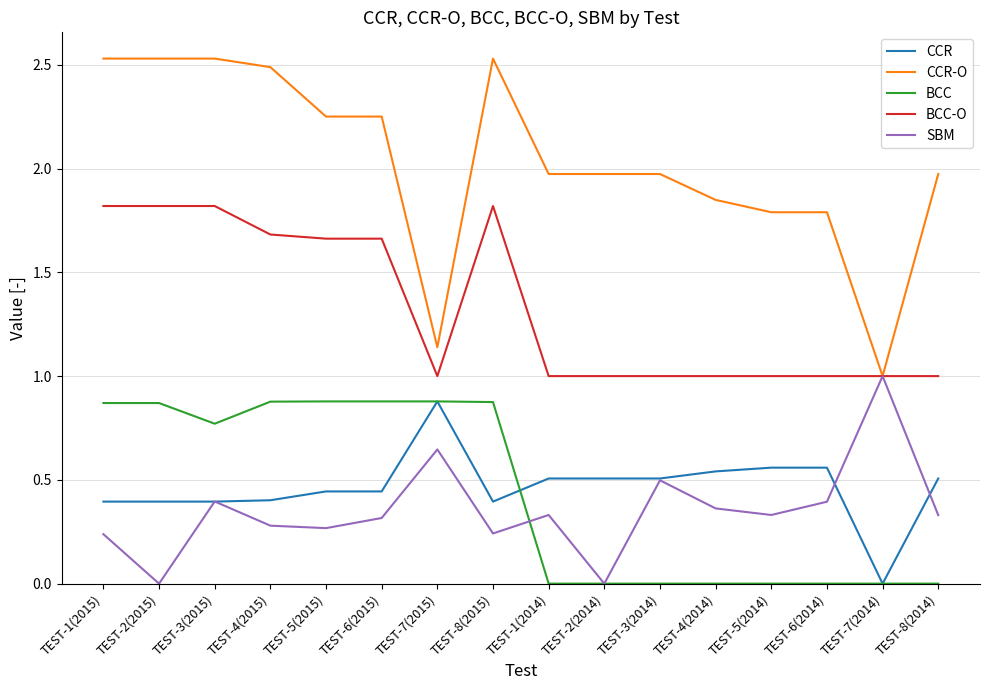

Which category has the lowest value in the CCR series?

TEST-7(2014)